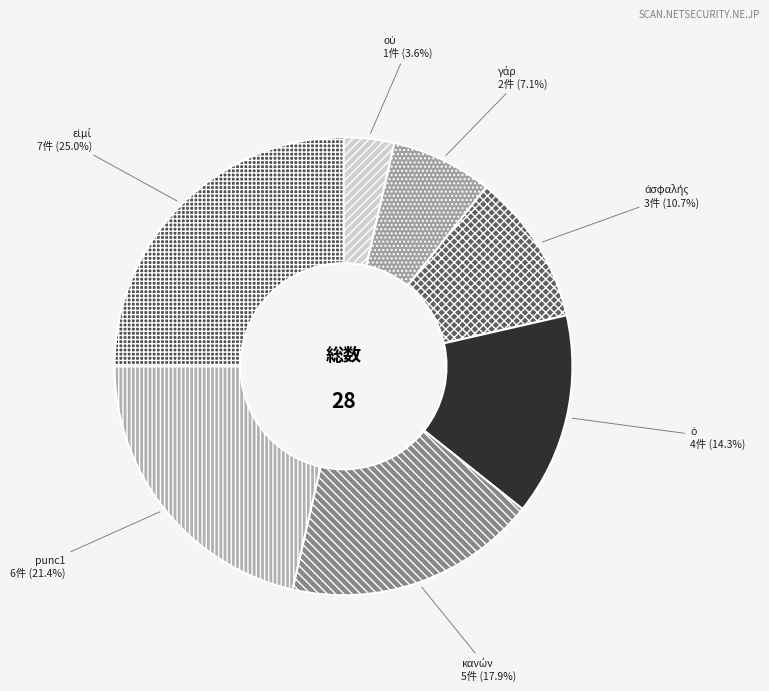

Is there any slice that represents more than half of the pie?

No